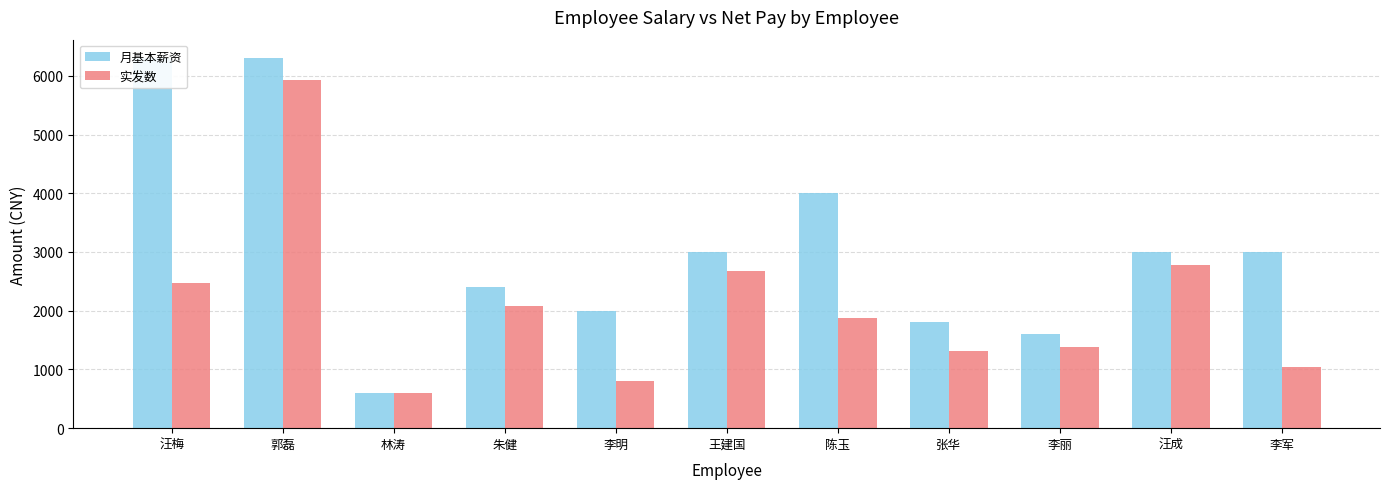

What position from the left is 林涛?

3